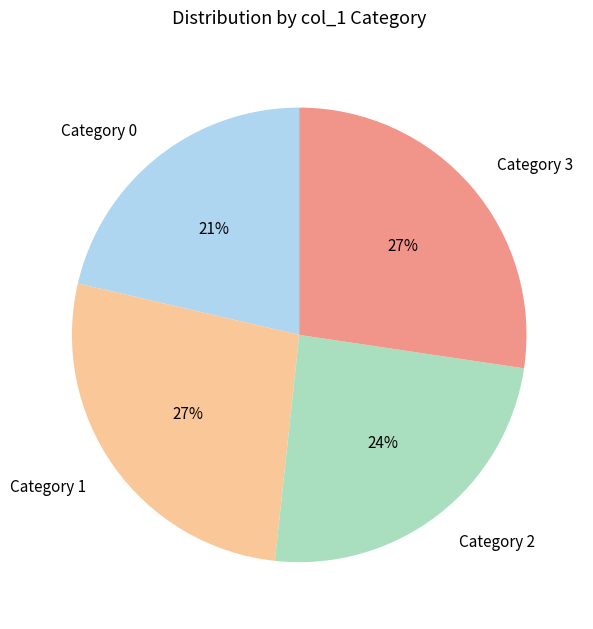

To the nearest percent, what is the combined percentage of Category 2 and Category 3?

52%